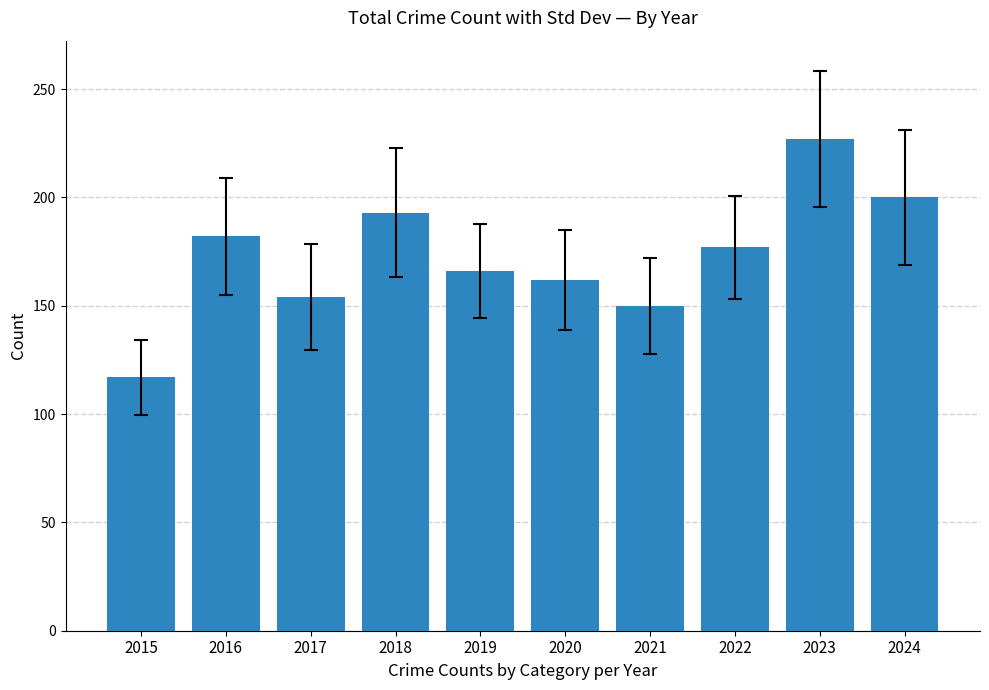

Reading left to right, what are all the values shown in this chart?

2015=117	2016=182	2017=154	2018=193	2019=166	2020=162	2021=150	2022=177	2023=227	2024=200